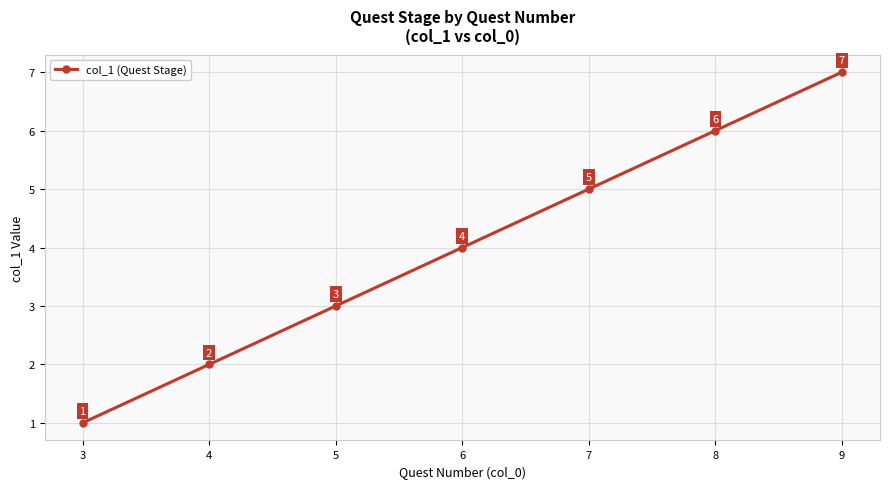

Which label corresponds to the smallest value in the chart?

3